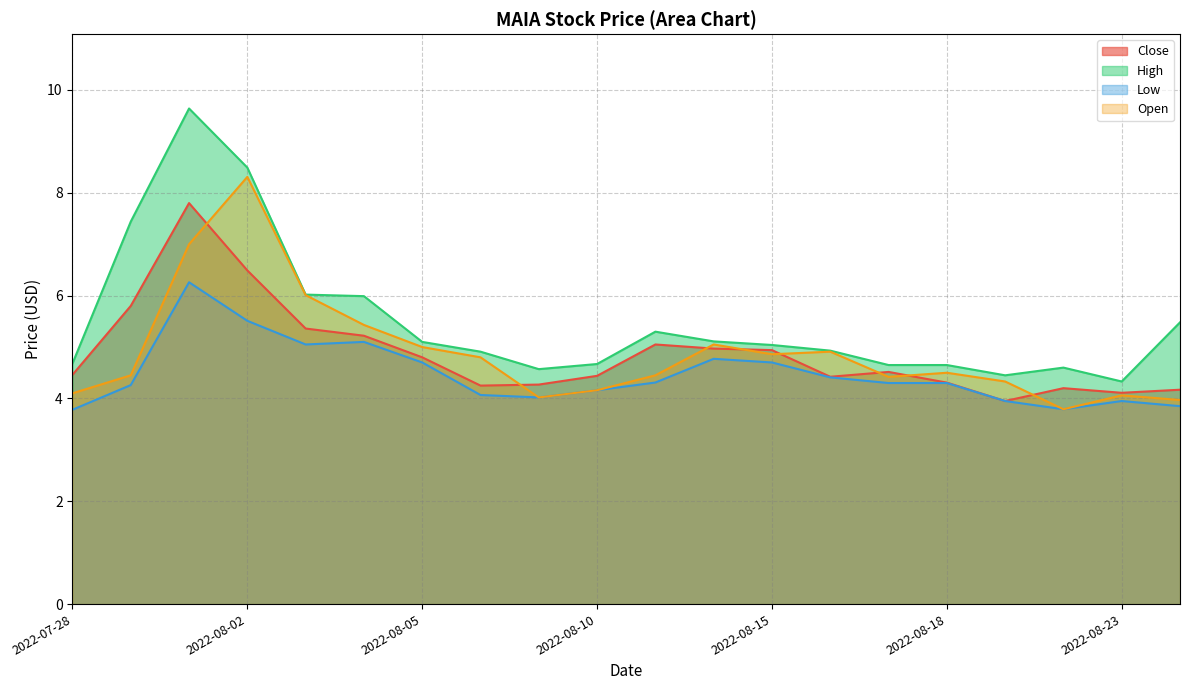

Is the value of Low at 2022-08-18 greater than the value of Close at 2022-08-18?

No